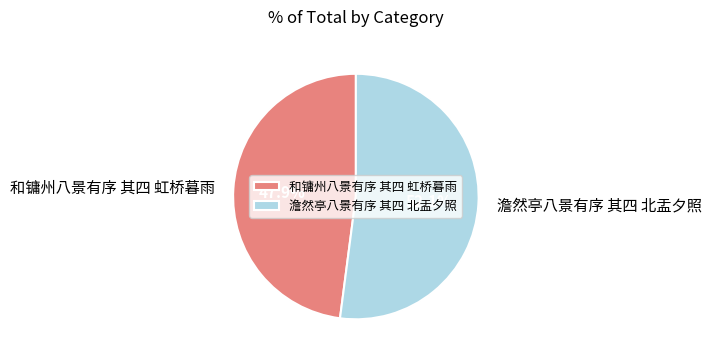

What is the total percentage of 和镛州八景有序 其四 虹桥暮雨 and 澹然亭八景有序 其四 北盂夕照?

100.0%